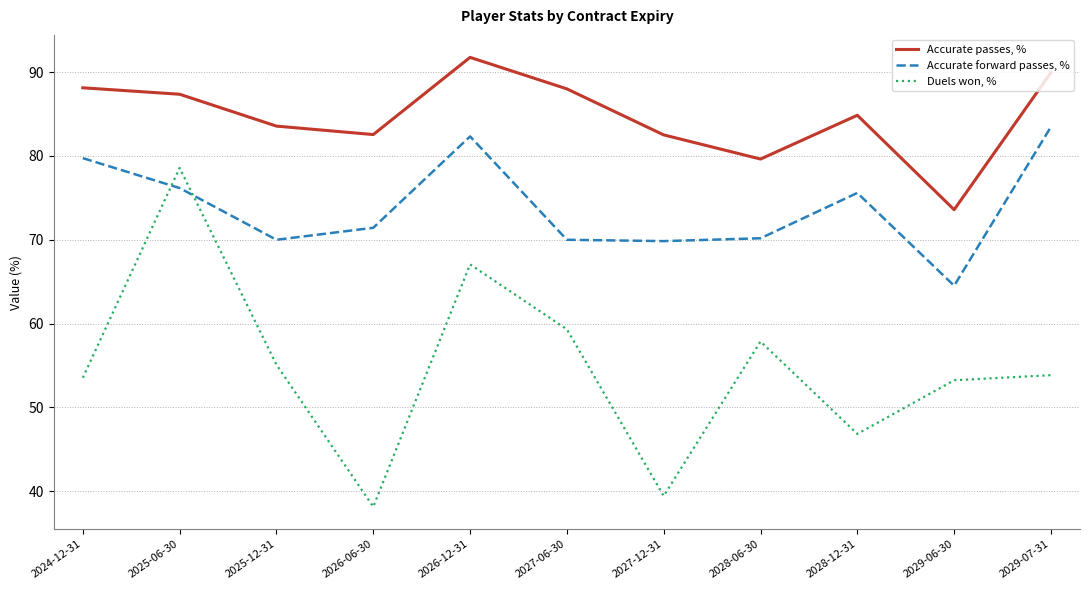

What is the minimum value for Accurate passes, %?

73.6